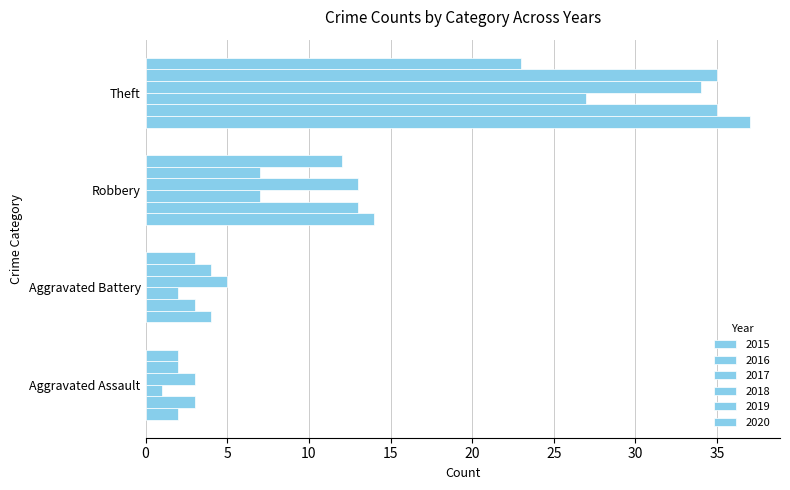

How many categories are shown in the chart?

4